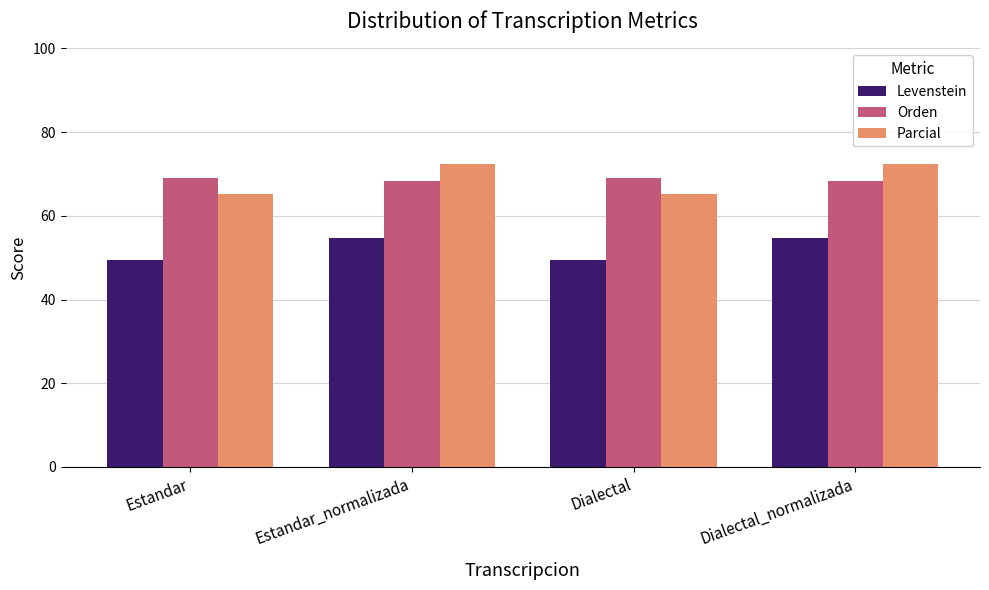

How many bars are there in each group?

3